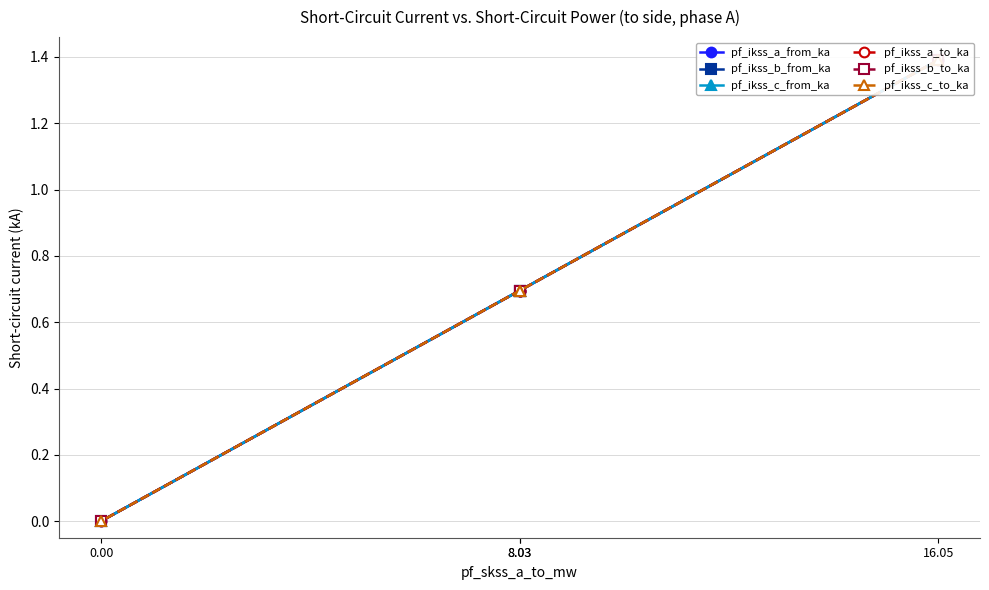

Rank the categories by pf_ikss_c_to_ka value from highest to lowest.

16.05, 8.03, 8.03, 0.00